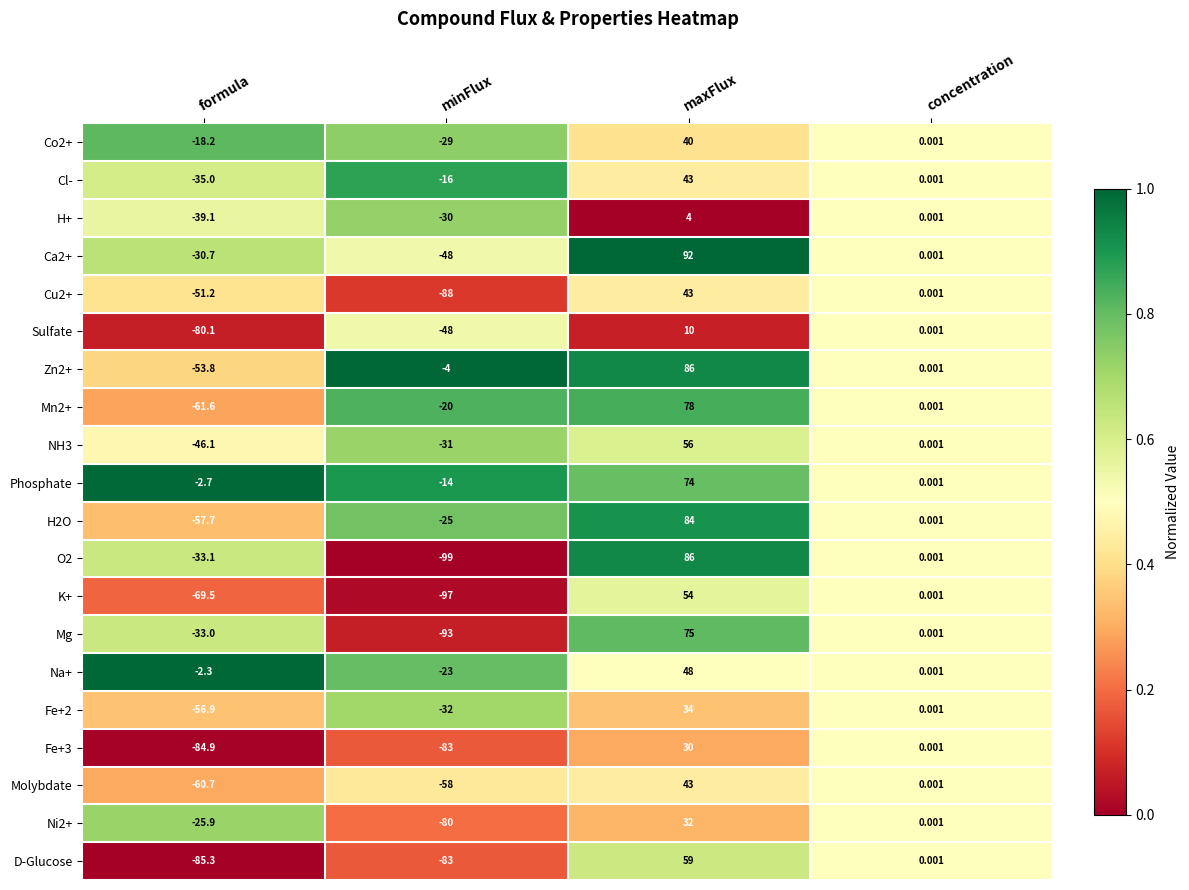

What is the total value across all series at formula?

-927.8